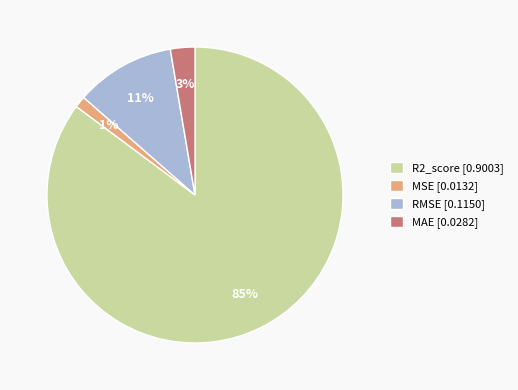

What is the largest slice in the pie chart?

R2_score